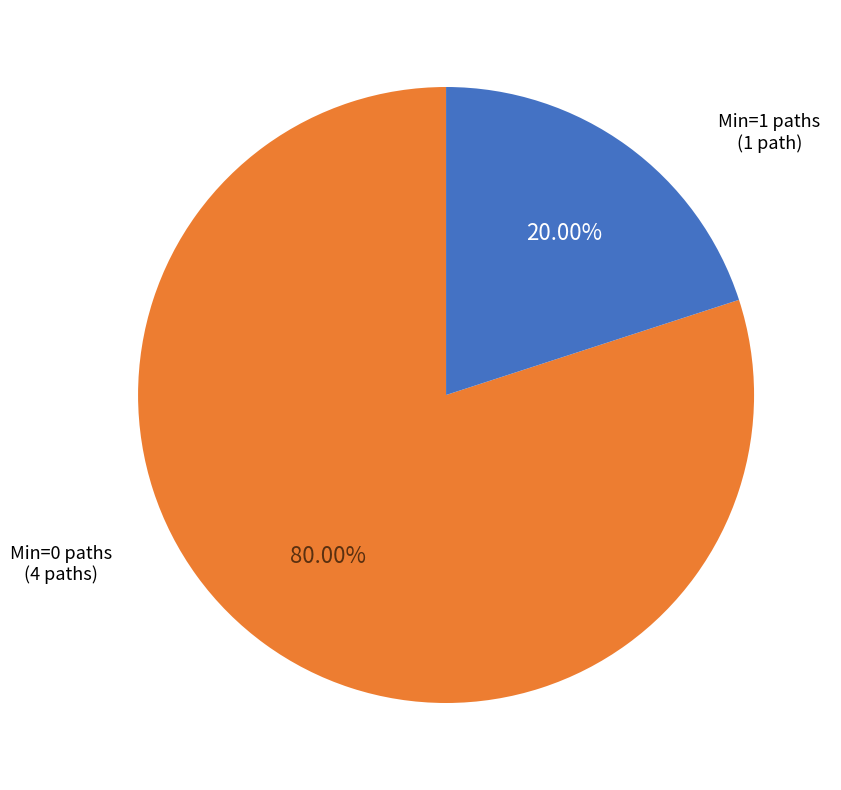

Is there any slice that represents more than half of the pie?

Yes